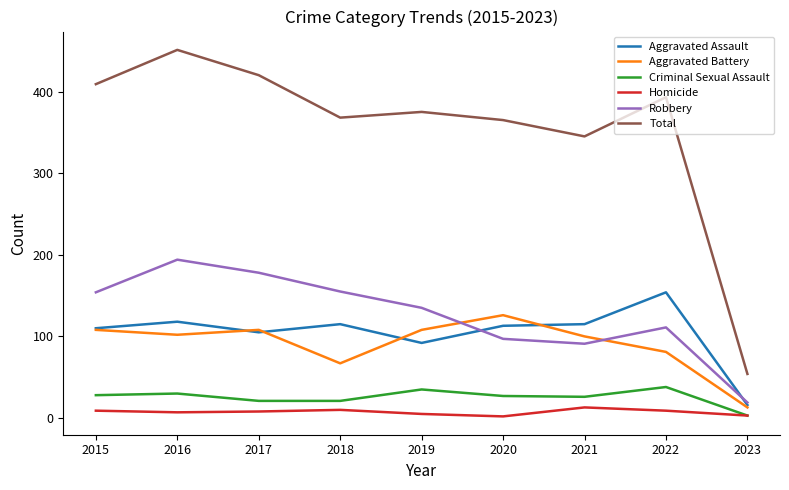

At which label does Total first exceed 375?

2015